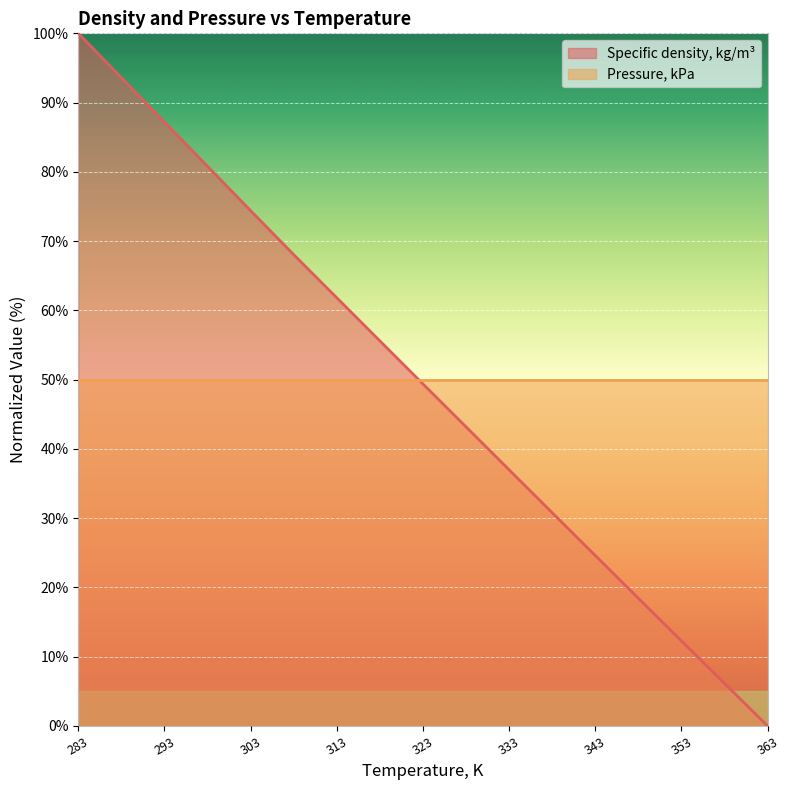

Rank the series by their maximum value, from highest to lowest.

Specific density, kg/m³, Pressure, kPa